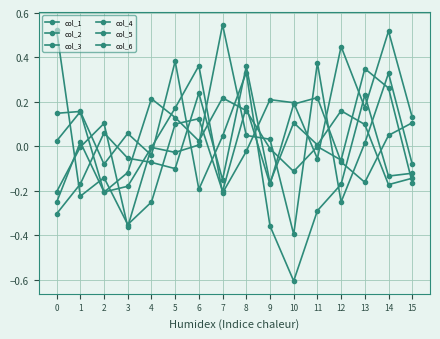

How many values in col_2 are above zero?

7